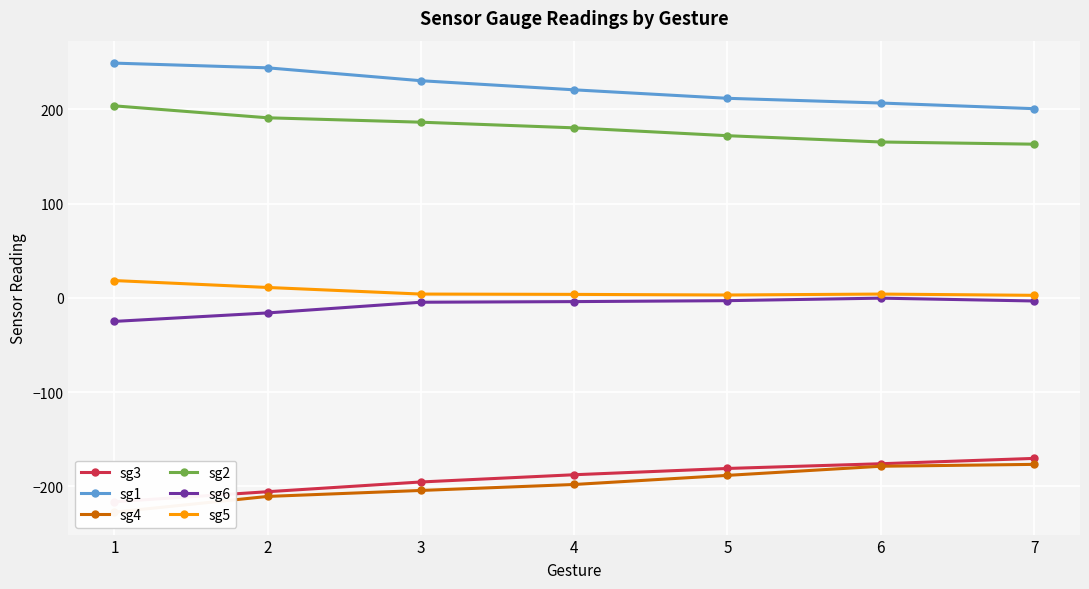

How many values in the sg5 series are below 4?

3